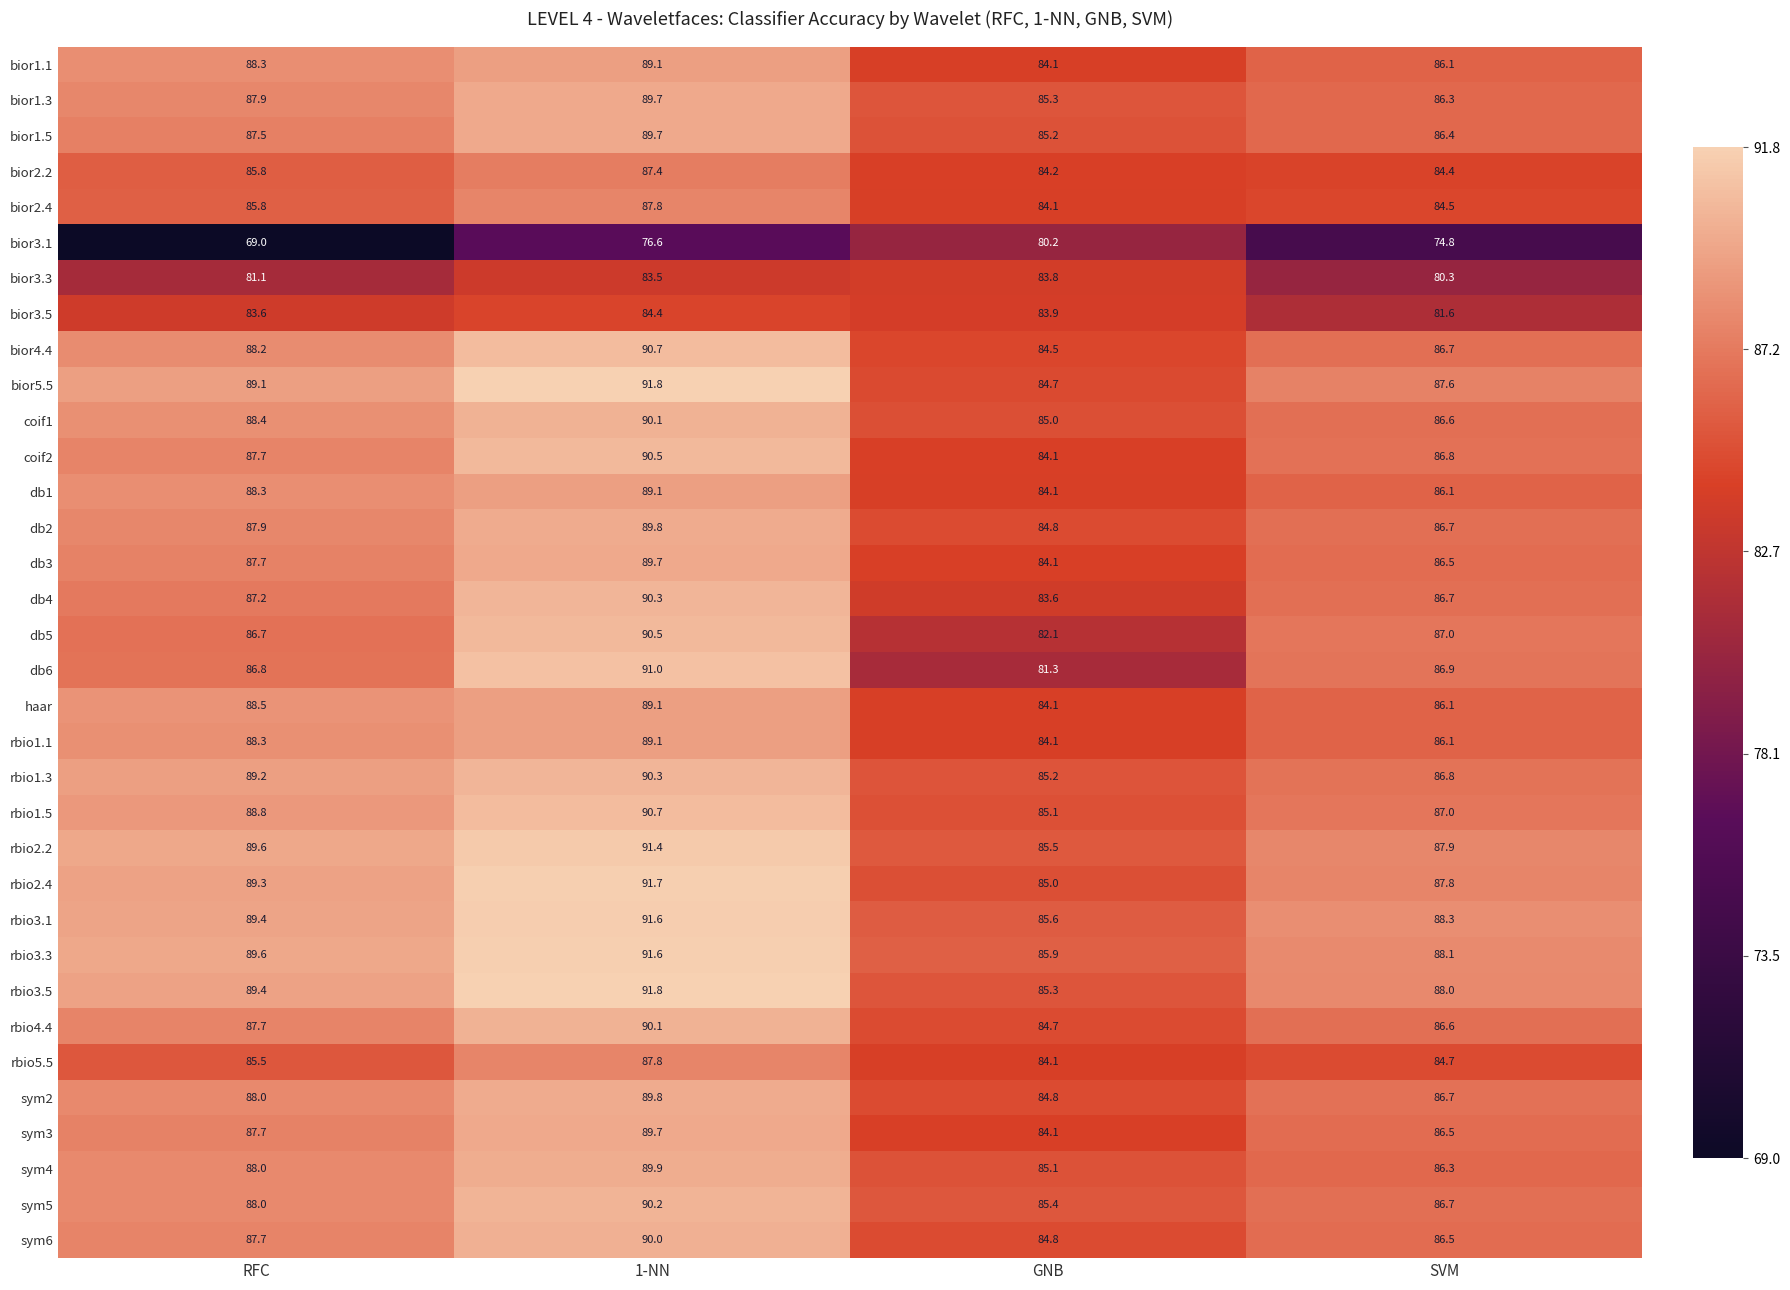

Where is sym6 nearest to the value 87?

SVM